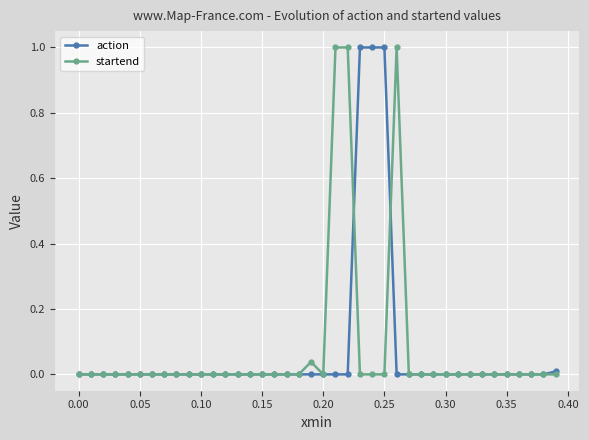

What is the maximum value for action?

1.0